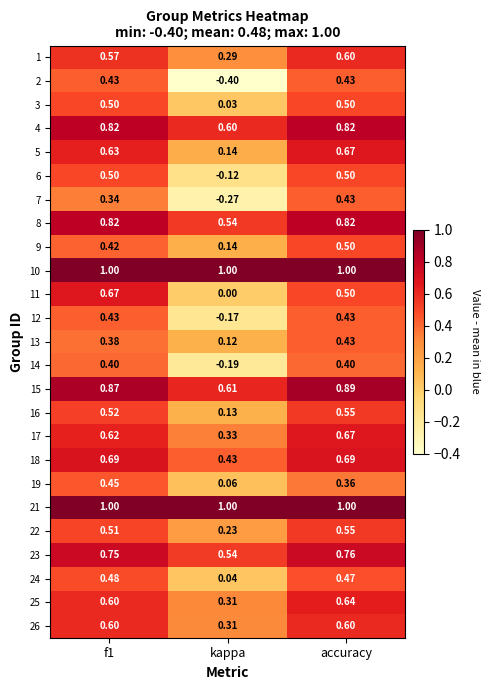

Where is 19 nearest to the value 0?

kappa